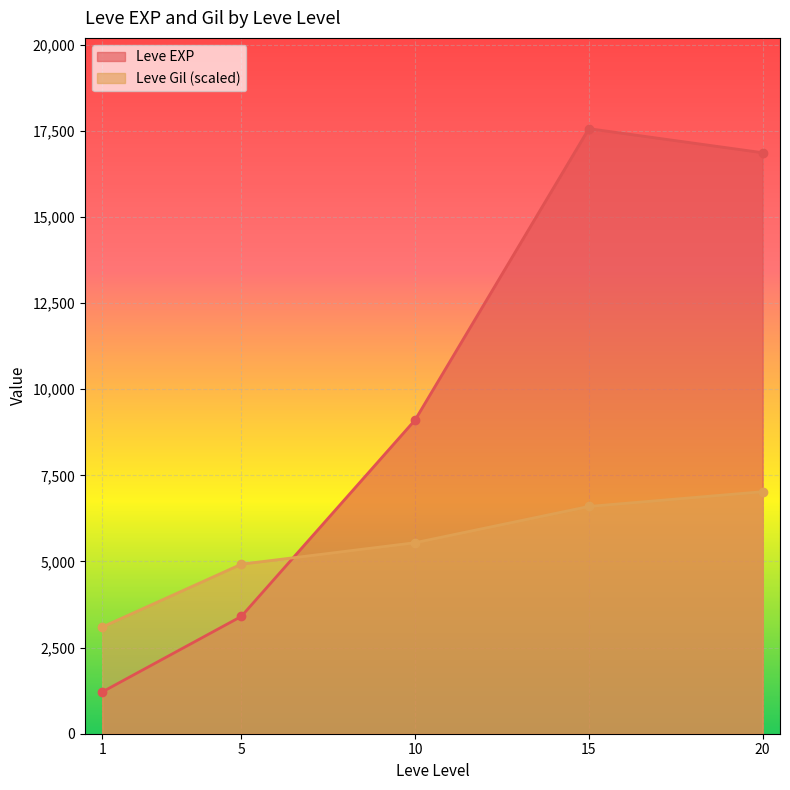

At which category does Leve EXP reach its first local valley?

1